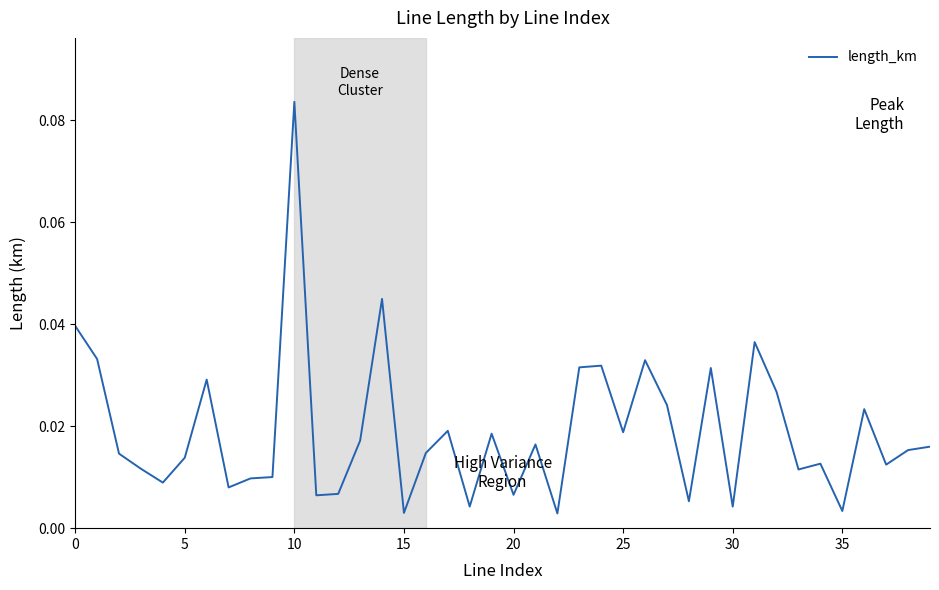

What is the label of the 18th point from the left?

17